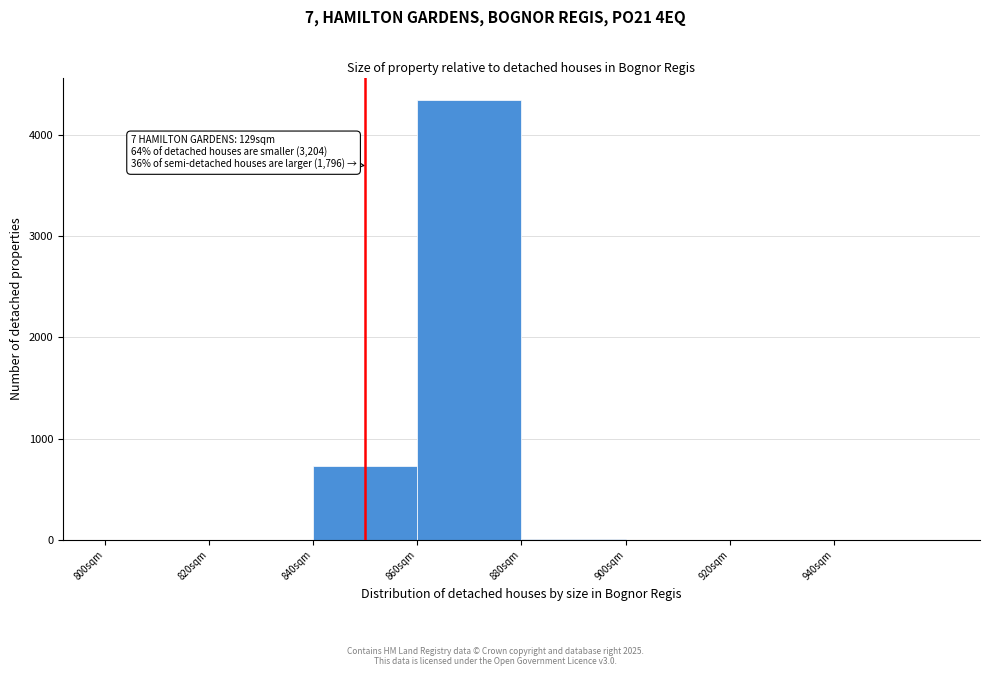

Over which range of the x-axis is the bar tallest?

860 to 880